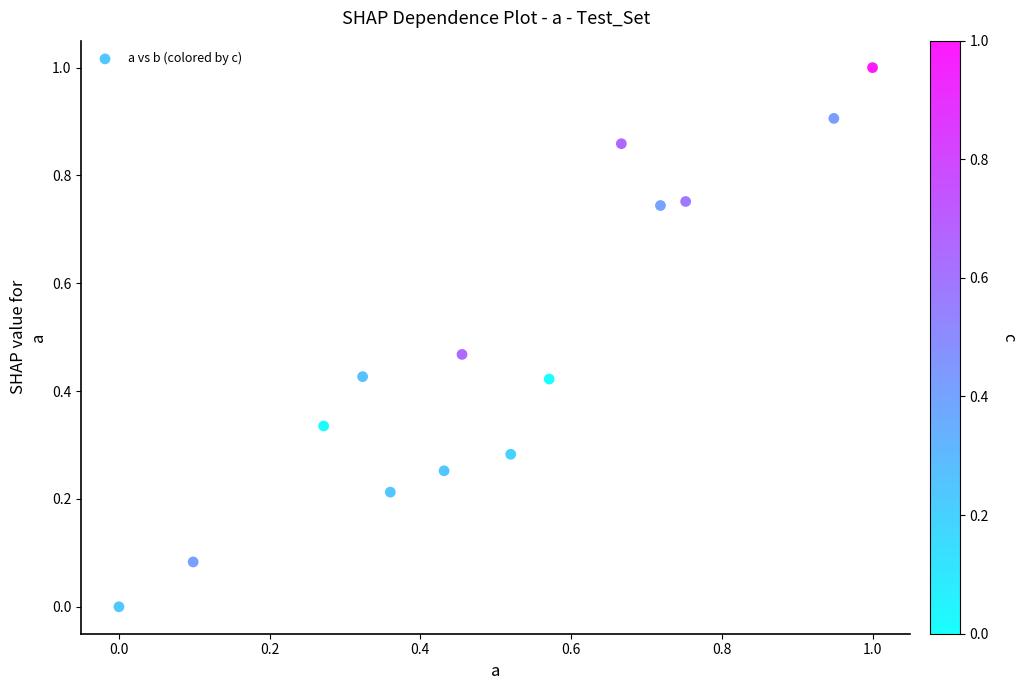

What is the range of X values (max minus min)?

1.0